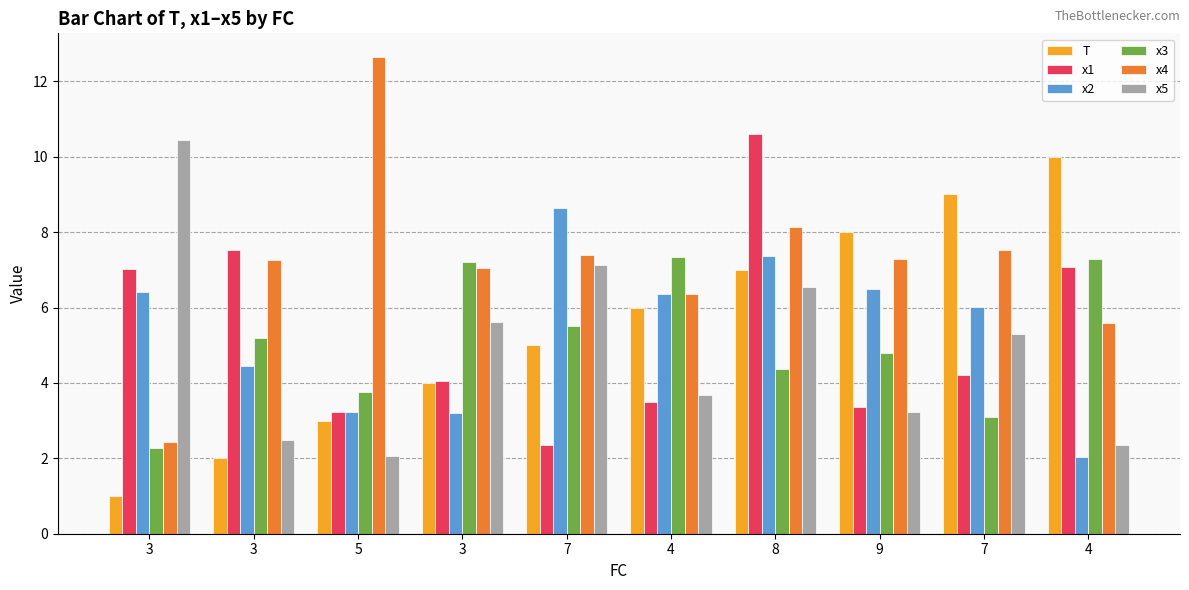

Where is T nearest to the value 5?

7